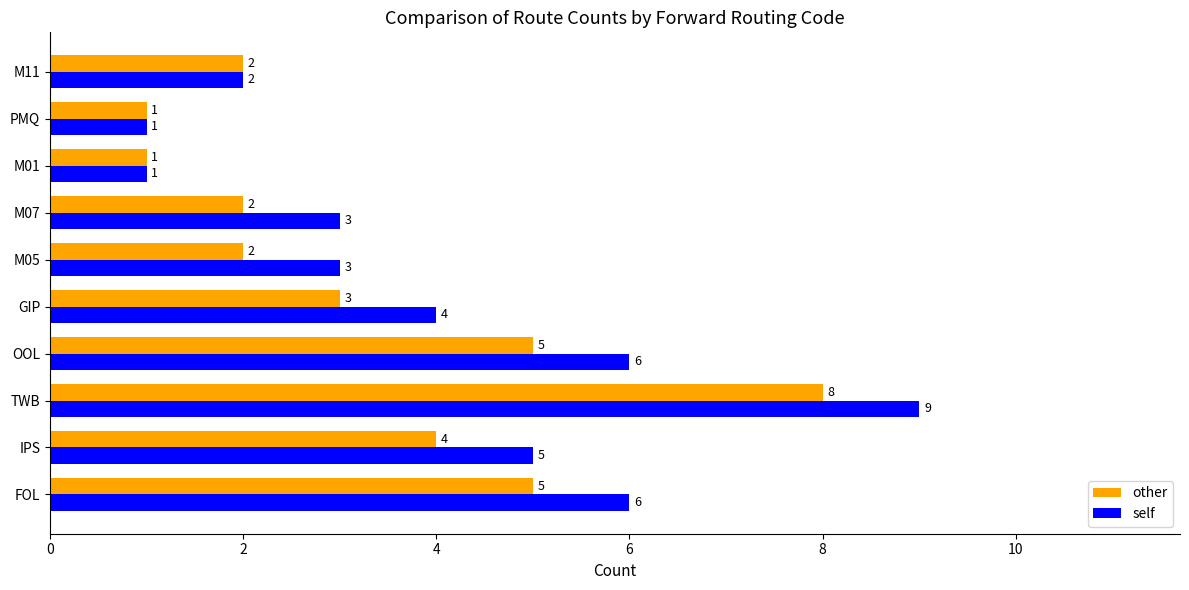

Which series changed the most between OOL and M11?

self